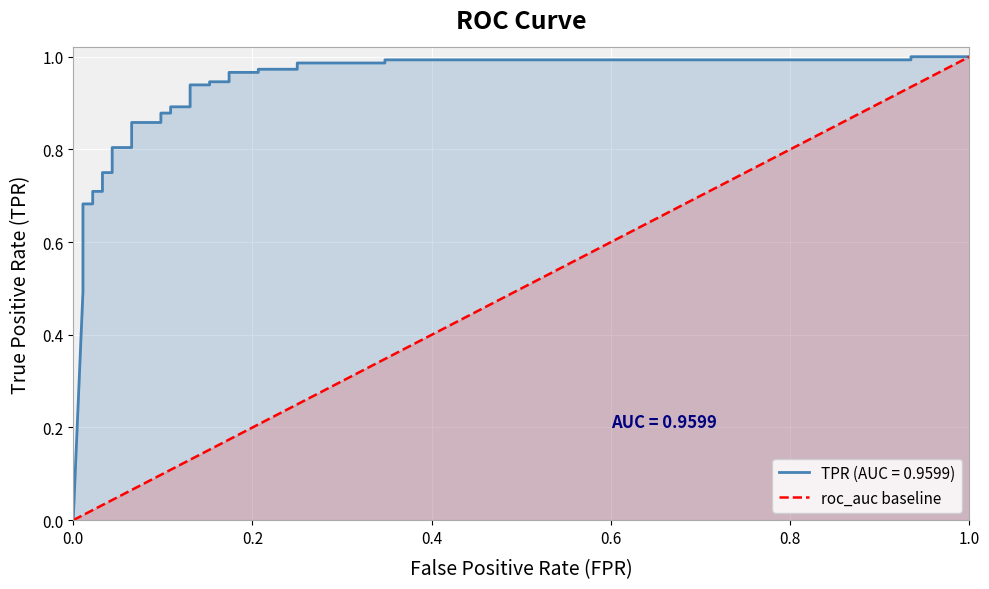

What is the change in value from 0.0 to 1.0?

+1